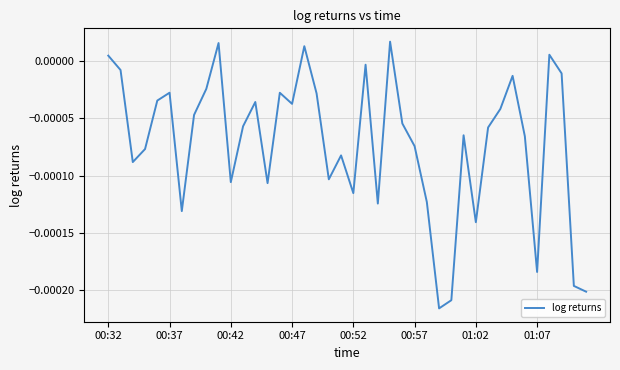

Where is the first local maximum?

00:37